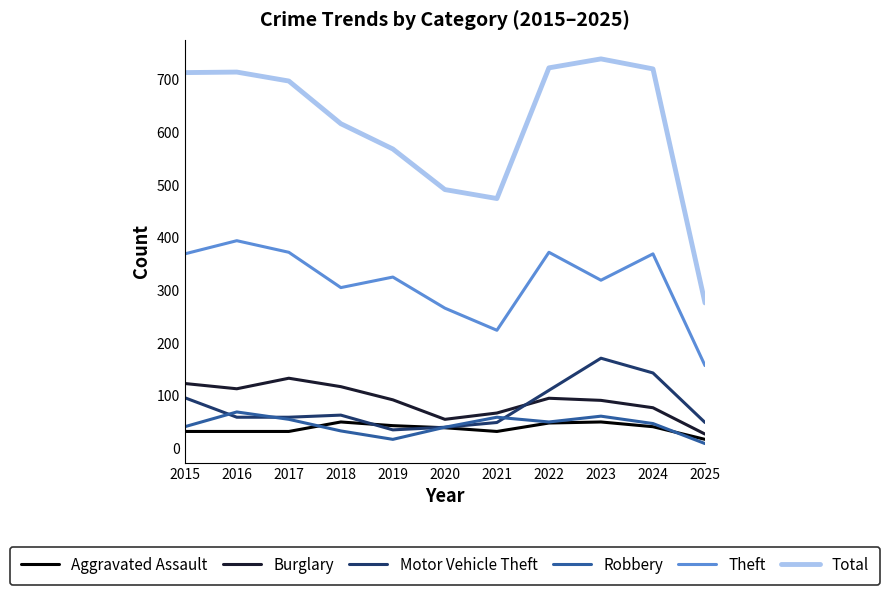

What is the sum of all Theft values?

3472